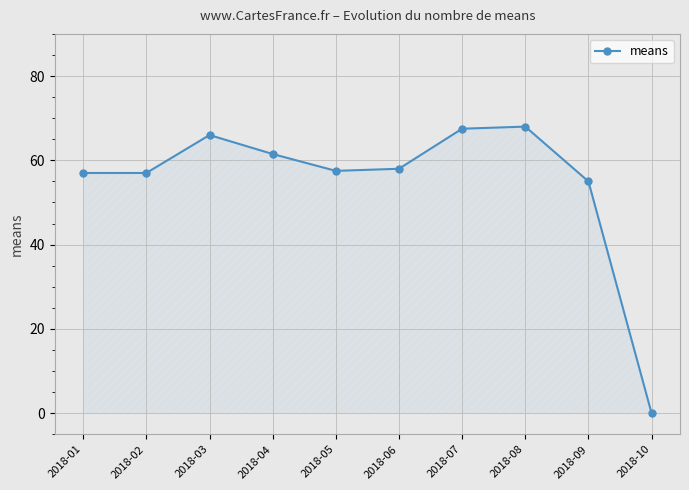

What is the sum of the values at 2018-07 and 2018-02?

124.5